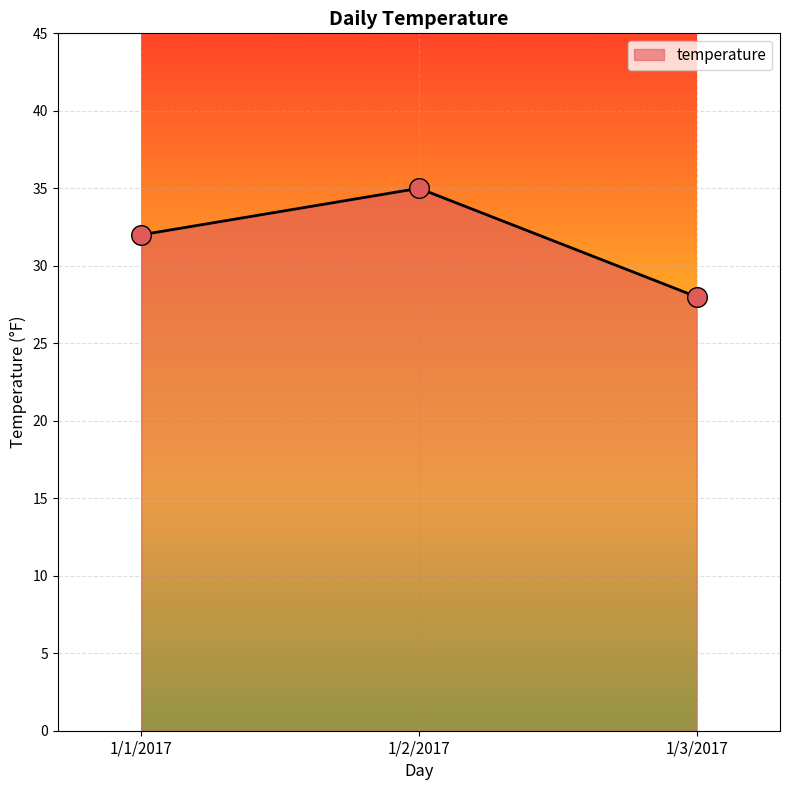

Which has a higher value, 1/2/2017 or 1/3/2017?

1/2/2017